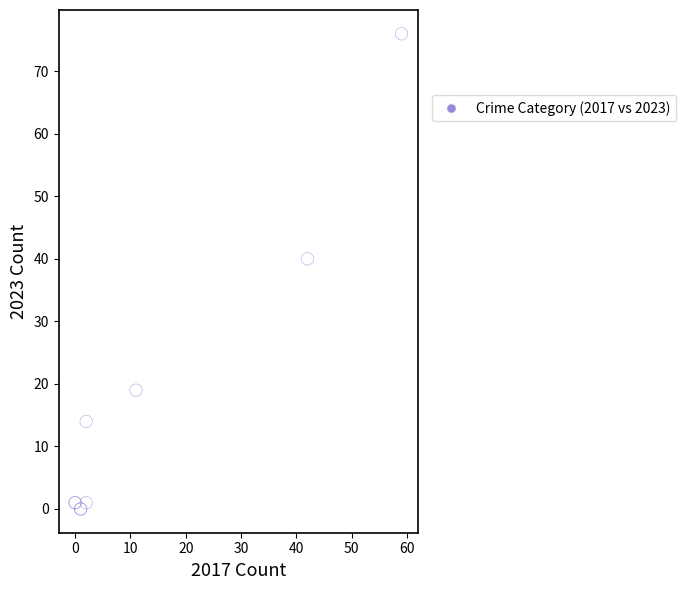

What Y value in the scatter plot is closest to 38?

40